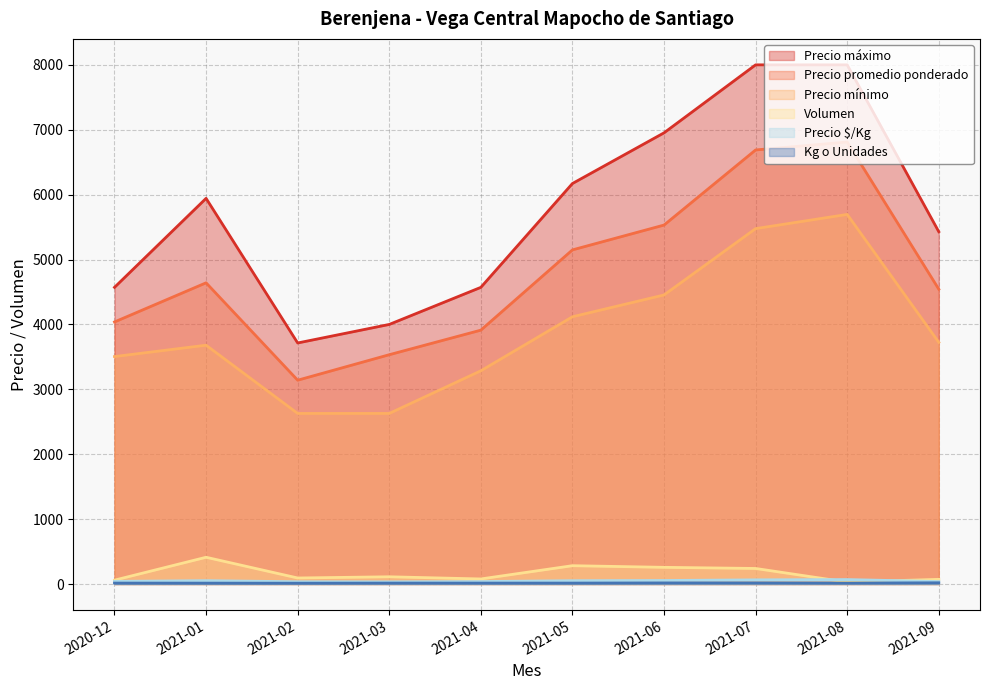

Does the chart display data point markers on the line(s)?

No